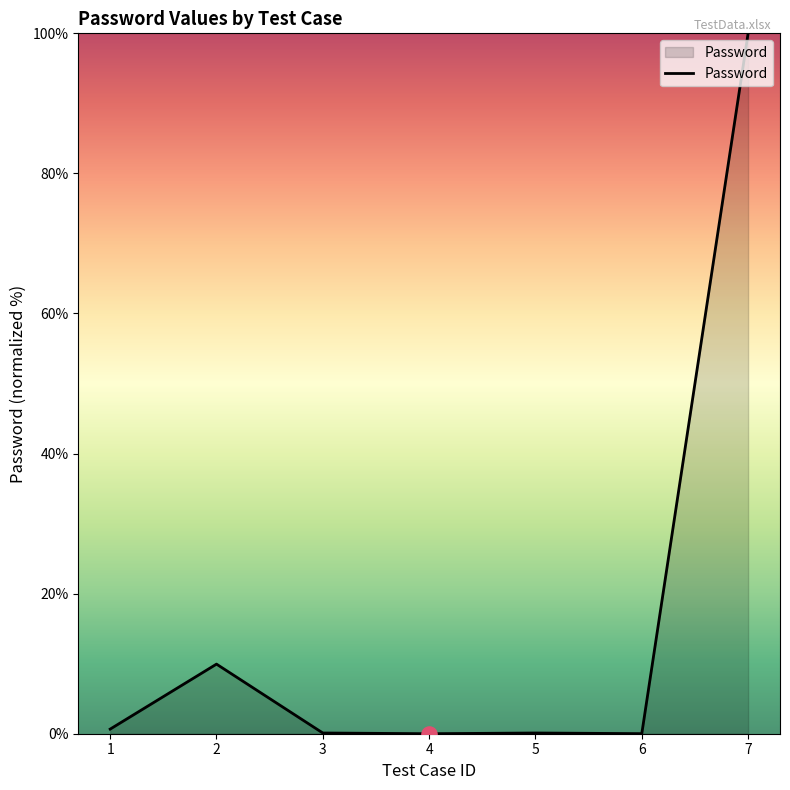

Which label corresponds to the largest value in the chart?

7